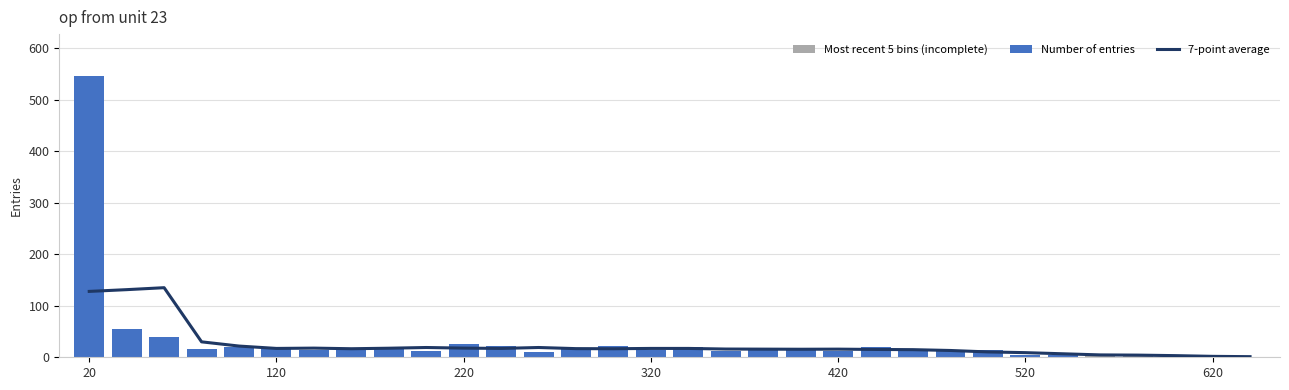

How many values exceed 16?

17